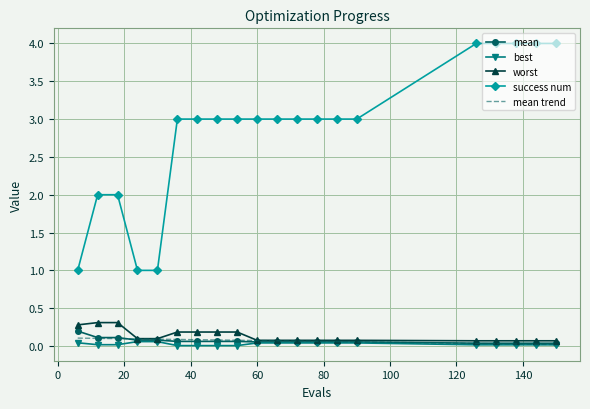

Which series has the widest spread of values?

success num